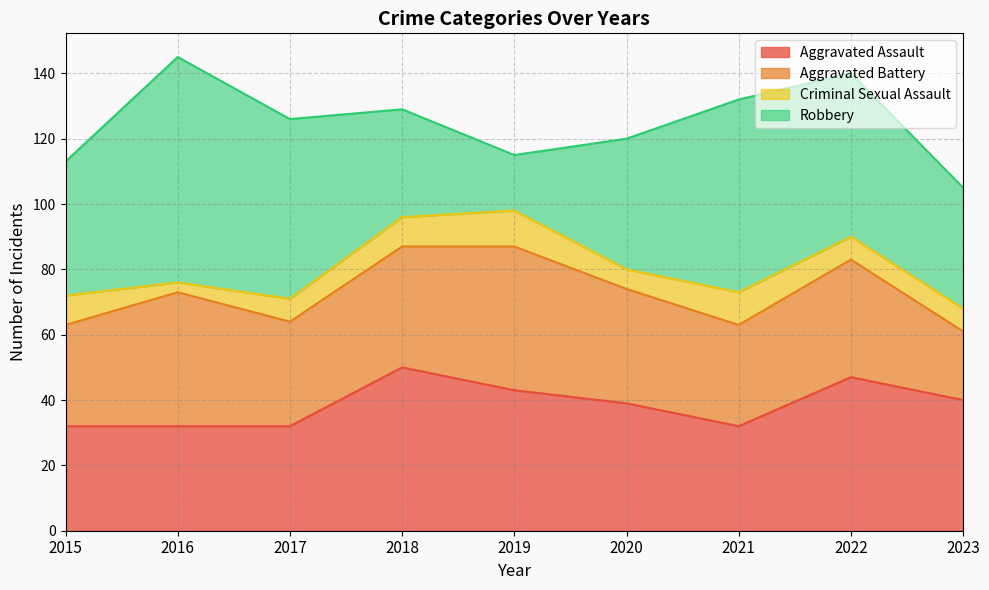

True or false: Robbery and Criminal Sexual Assault intersect in this chart.

False